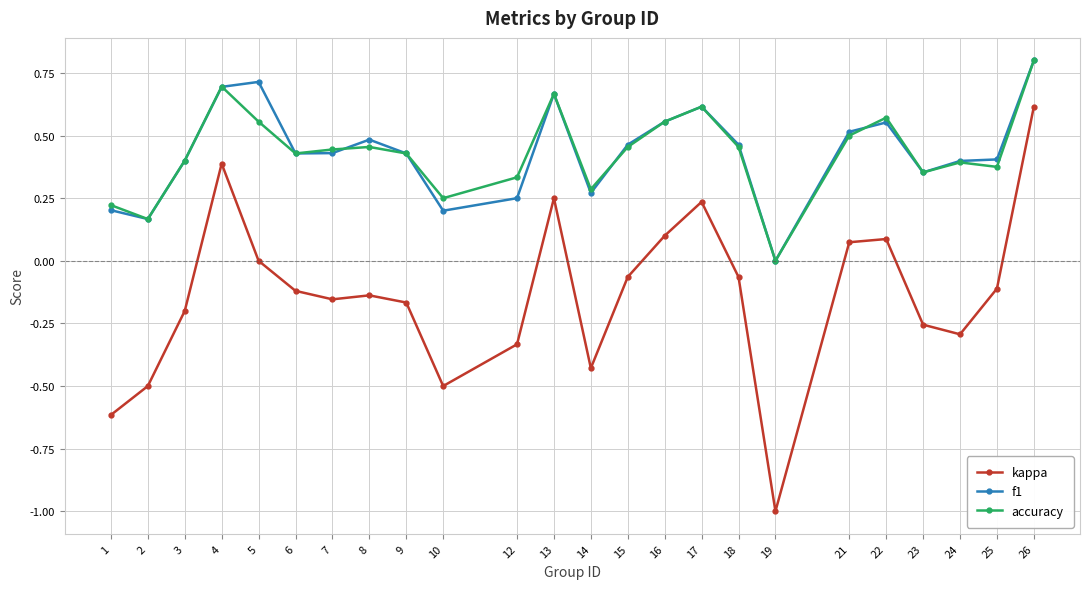

Is it true that f1 equals 0.6 at 24?

False